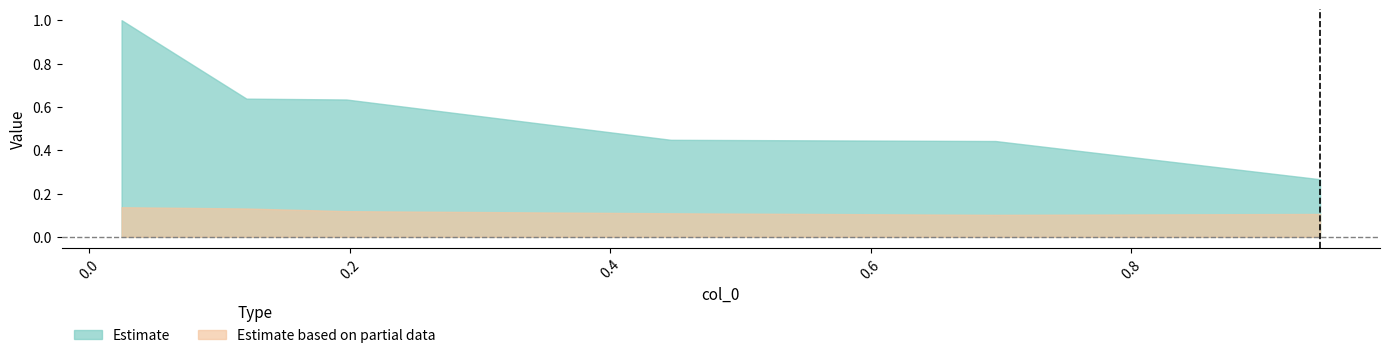

True or false: Estimate and Estimate based on partial data intersect in this chart.

False